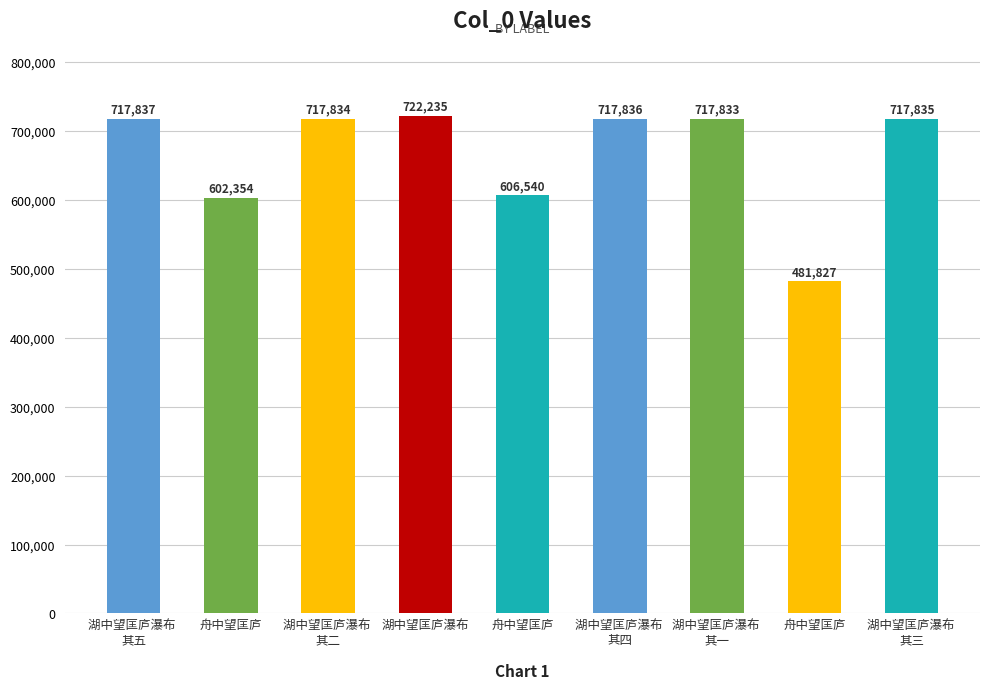

How many bars are there in total?

9